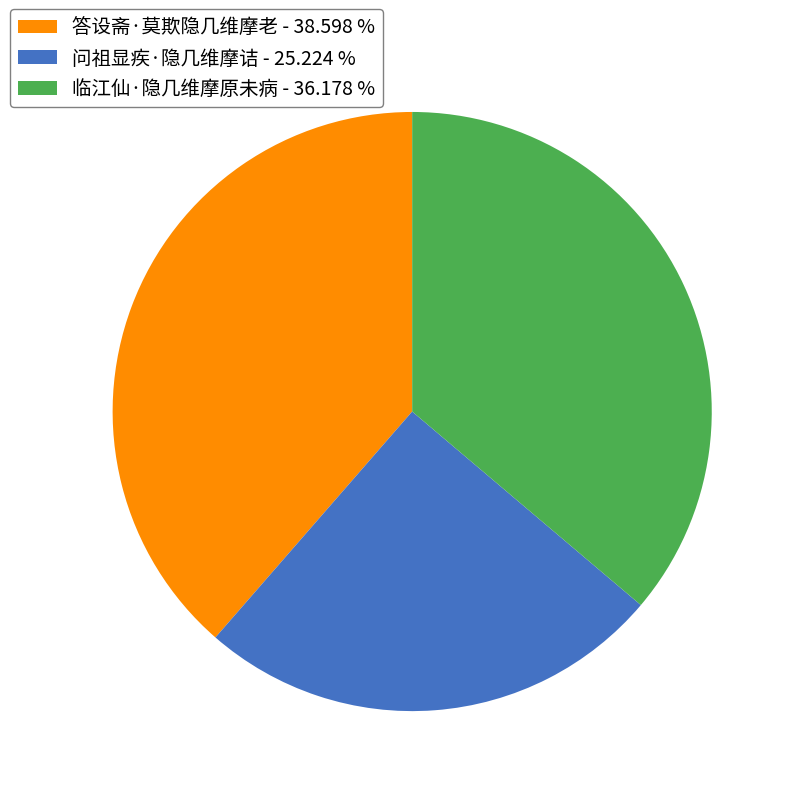

How many segments does this pie chart have?

3